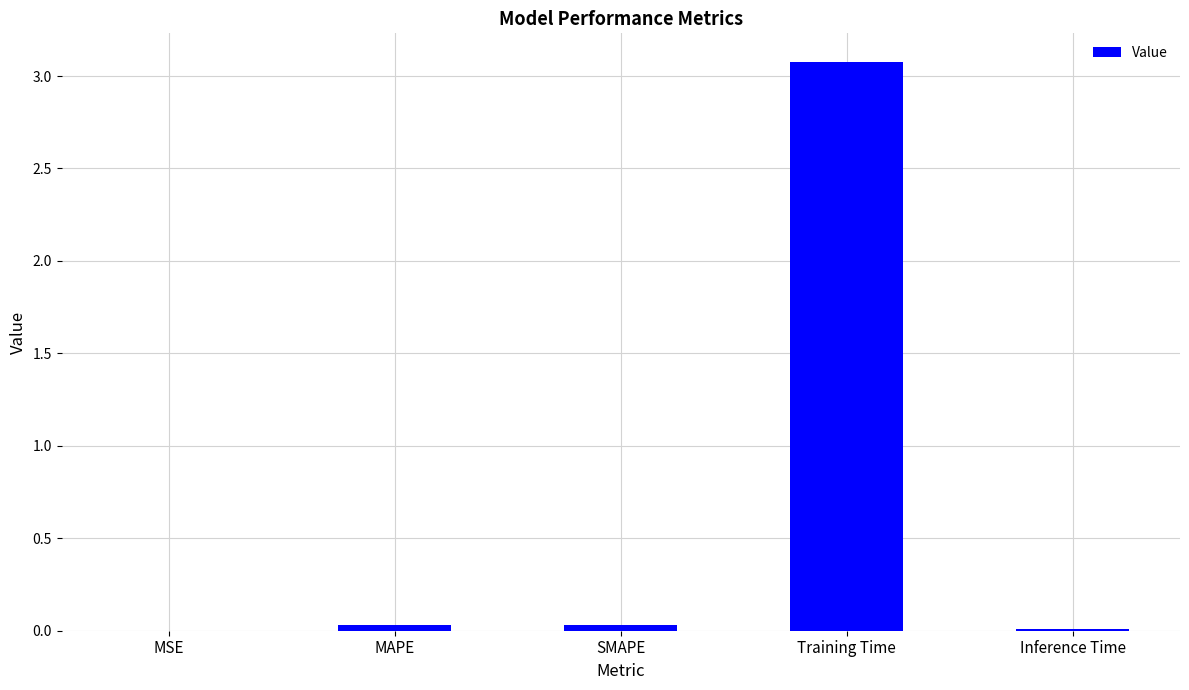

What value does the data have at Training Time?

3.1